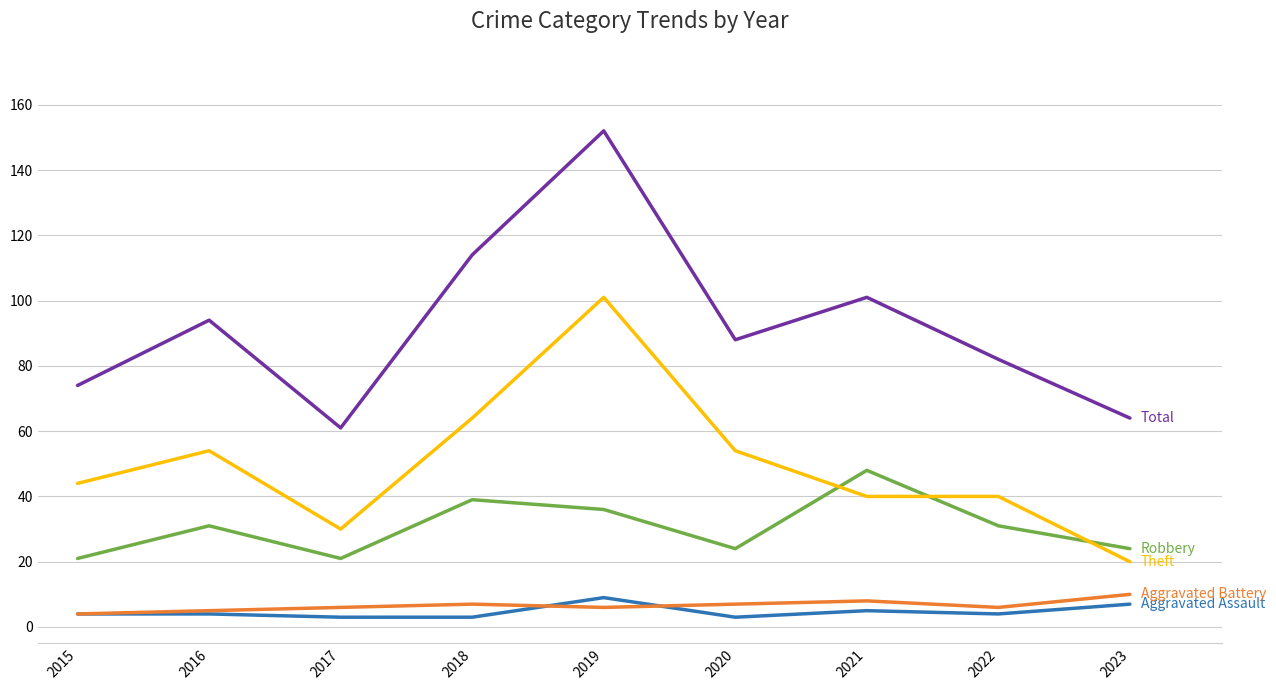

What is the maximum value shown in the chart?

152